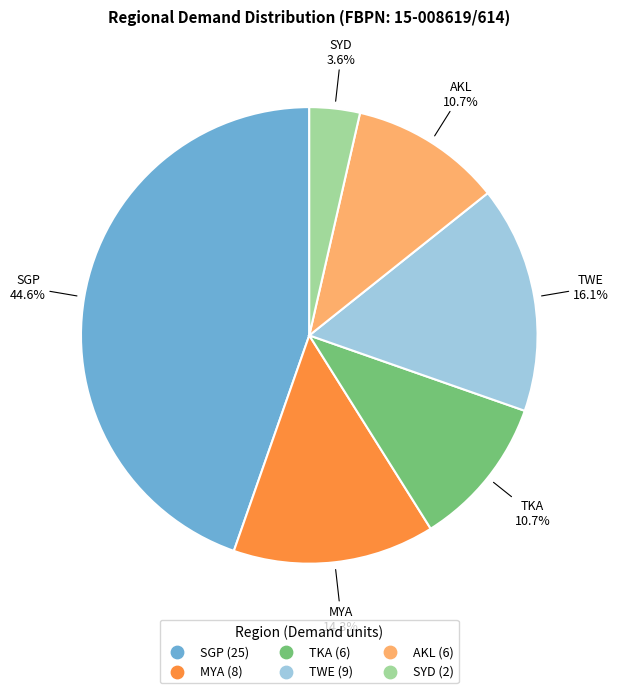

Which has a higher value, SYD or MYA?

MYA